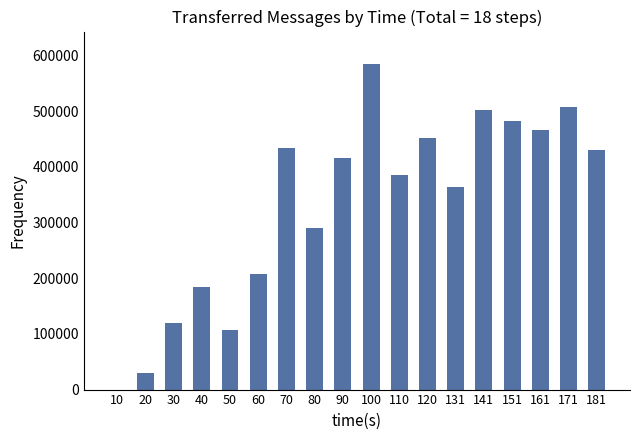

What is the ratio of the value at 70 to the value at 80?

1.5